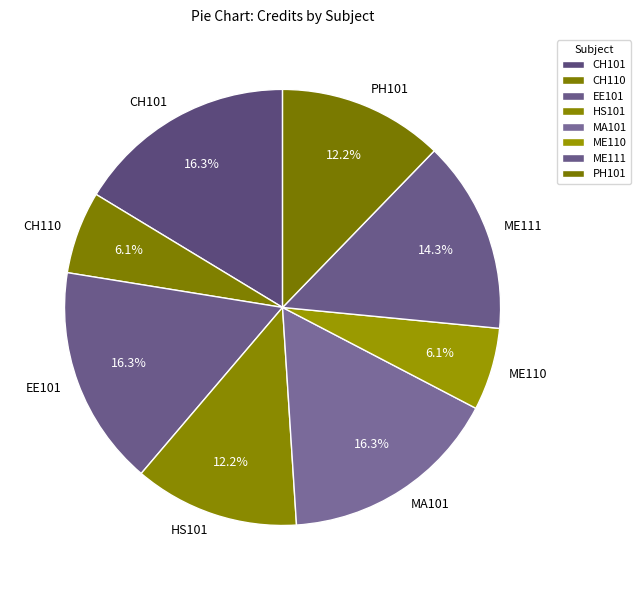

To the nearest percent, what portion does HS101 represent?

12%